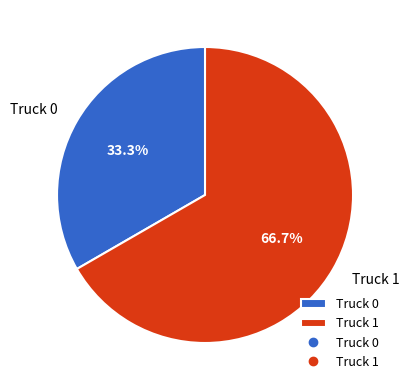

Approximately how many times larger is the value at Truck 0 compared to Truck 1?

0.5